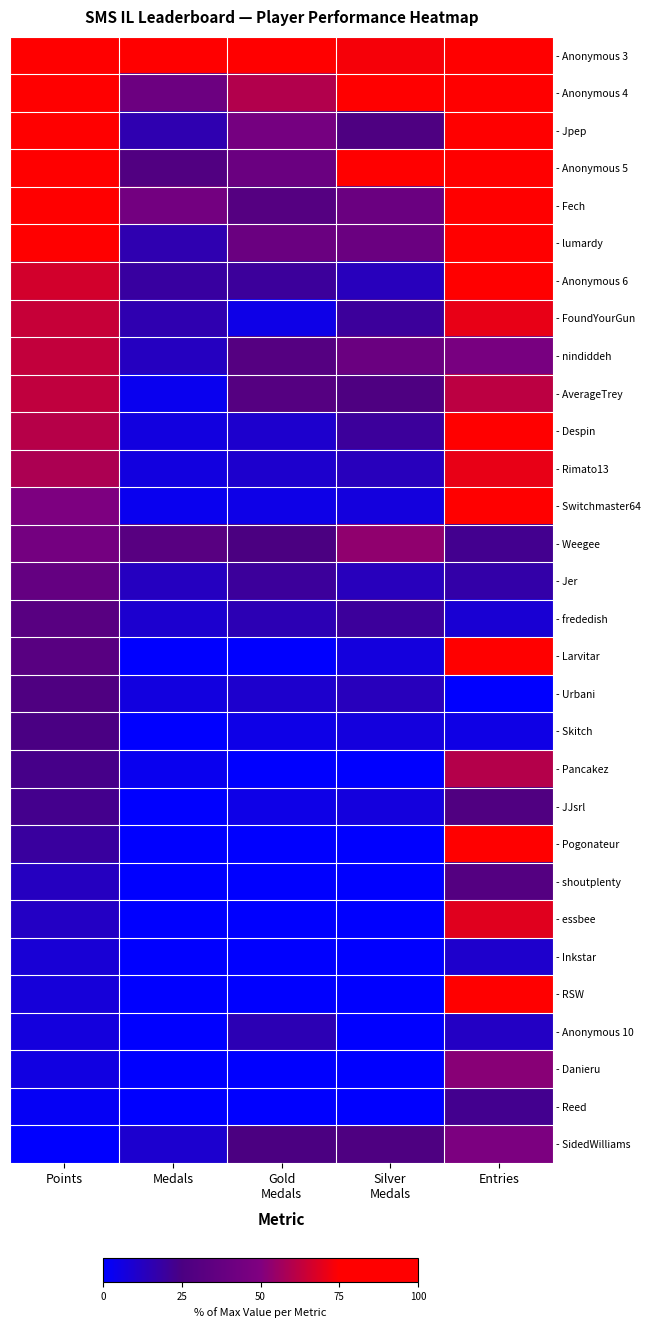

Reading right to left, extract all data points from this chart.

- Anonymous 3: Entries=0.9	Silver
Medals=0.7	Gold
Medals=1.0	Medals=1.0	Points=1.0
- Anonymous 4: Entries=1.0	Silver
Medals=1.0	Gold
Medals=0.6	Medals=0.4	Points=0.9
- Jpep: Entries=0.9	Silver
Medals=0.3	Gold
Medals=0.5	Medals=0.2	Points=0.8
- Anonymous 5: Entries=0.9	Silver
Medals=0.9	Gold
Medals=0.4	Medals=0.3	Points=0.8
- Fech: Entries=0.9	Silver
Medals=0.4	Gold
Medals=0.3	Medals=0.4	Points=0.8
- lumardy: Entries=0.8	Silver
Medals=0.4	Gold
Medals=0.4	Medals=0.2	Points=0.8
- Anonymous 6: Entries=0.9	Silver
Medals=0.1	Gold
Medals=0.2	Medals=0.2	Points=0.7
- FoundYourGun: Entries=0.7	Silver
Medals=0.2	Gold
Medals=0.1	Medals=0.2	Points=0.6
- nindiddeh: Entries=0.5	Silver
Medals=0.4	Gold
Medals=0.3	Medals=0.1	Points=0.6
- AverageTrey: Entries=0.6	Silver
Medals=0.3	Gold
Medals=0.3	Medals=0.0	Points=0.6
- Despin: Entries=0.9	Silver
Medals=0.2	Gold
Medals=0.1	Medals=0.1	Points=0.6
- Rimato13: Entries=0.7	Silver
Medals=0.1	Gold
Medals=0.1	Medals=0.1	Points=0.6
- Switchmaster64: Entries=0.9	Silver
Medals=0.1	Gold
Medals=0.1	Medals=0.0	Points=0.5
- Weegee: Entries=0.2	Silver
Medals=0.5	Gold
Medals=0.2	Medals=0.3	Points=0.4
- Jer: Entries=0.2	Silver
Medals=0.1	Gold
Medals=0.2	Medals=0.1	Points=0.4
- frededish: Entries=0.1	Silver
Medals=0.2	Gold
Medals=0.1	Medals=0.1	Points=0.3
- Larvitar: Entries=0.8	Silver
Medals=0.1	Gold
Medals=0.0	Medals=0.0	Points=0.3
- Urbani: Entries=0.0	Silver
Medals=0.1	Gold
Medals=0.1	Medals=0.1	Points=0.3
- Skitch: Entries=0.1	Silver
Medals=0.1	Gold
Medals=0.1	Medals=0.0	Points=0.2
- Pancakez: Entries=0.6	Silver
Medals=0.0	Gold
Medals=0.0	Medals=0.0	Points=0.2
- JJsrl: Entries=0.3	Silver
Medals=0.1	Gold
Medals=0.1	Medals=0.0	Points=0.2
- Pogonateur: Entries=1.0	Silver
Medals=0.0	Gold
Medals=0.0	Medals=0.0	Points=0.2
- shoutplenty: Entries=0.3	Silver
Medals=0.0	Gold
Medals=0.0	Medals=0.0	Points=0.1
- essbee: Entries=0.7	Silver
Medals=0.0	Gold
Medals=0.0	Medals=0.0	Points=0.1
- Inkstar: Entries=0.1	Silver
Medals=0.0	Gold
Medals=0.0	Medals=0.0	Points=0.1
- RSW: Entries=1.0	Silver
Medals=0.0	Gold
Medals=0.0	Medals=0.0	Points=0.1
- Anonymous 10: Entries=0.1	Silver
Medals=0.0	Gold
Medals=0.1	Medals=0.0	Points=0.1
- Danieru: Entries=0.5	Silver
Medals=0.0	Gold
Medals=0.0	Medals=0.0	Points=0.1
- Reed: Entries=0.2	Silver
Medals=0.0	Gold
Medals=0.0	Medals=0.0	Points=0.0
- SidedWilliams: Entries=0.5	Silver
Medals=0.3	Gold
Medals=0.2	Medals=0.1	Points=0.0